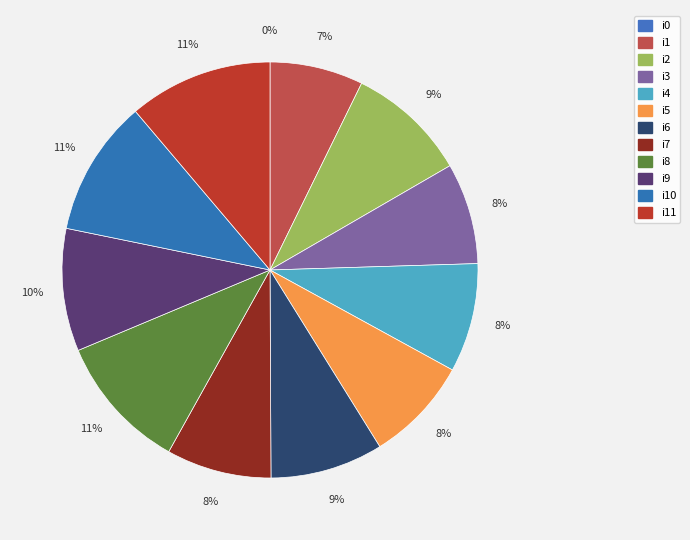

What is the largest slice in the pie chart?

i11